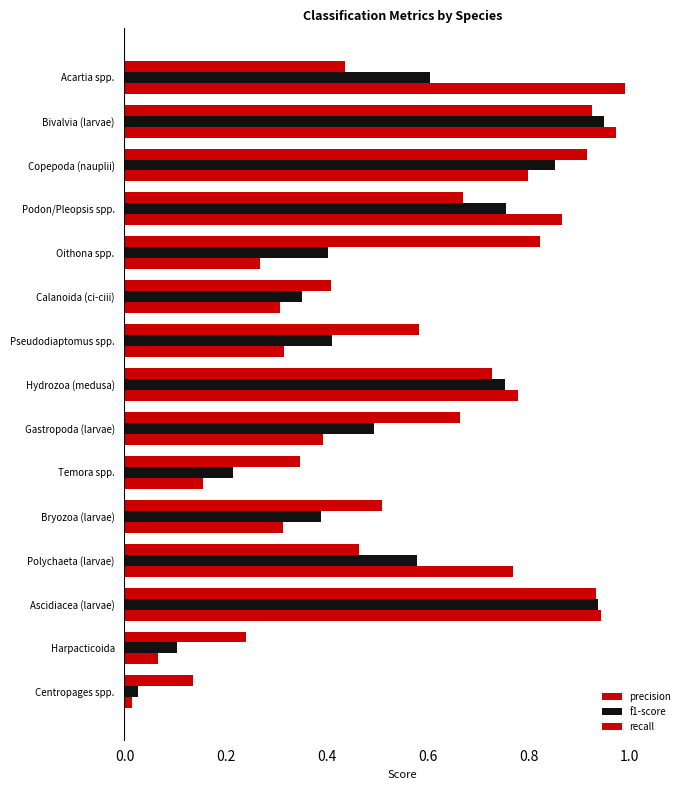

How many series are shown in this chart?

3